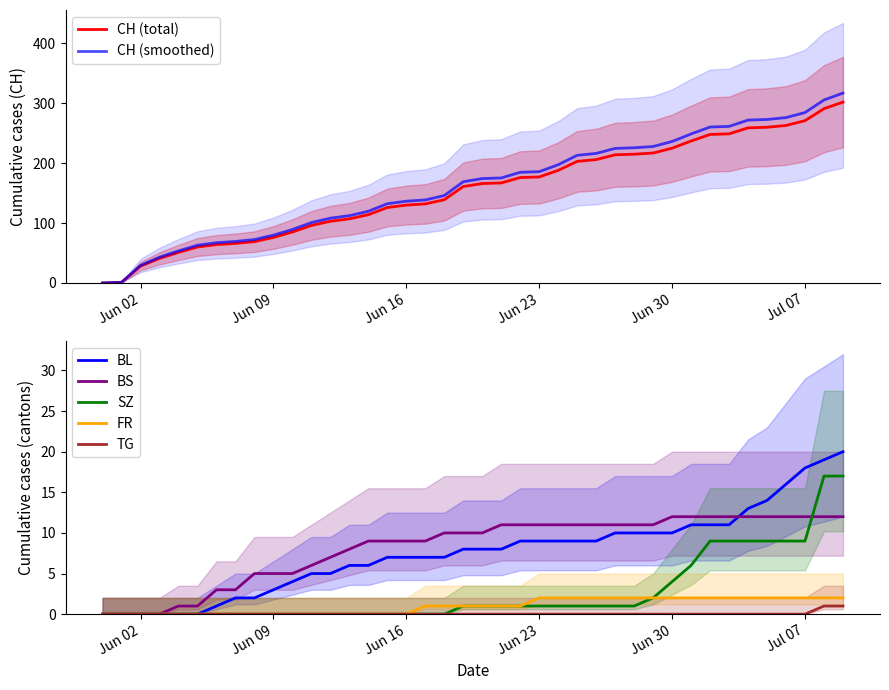

What is the highest value of the BS series?

12